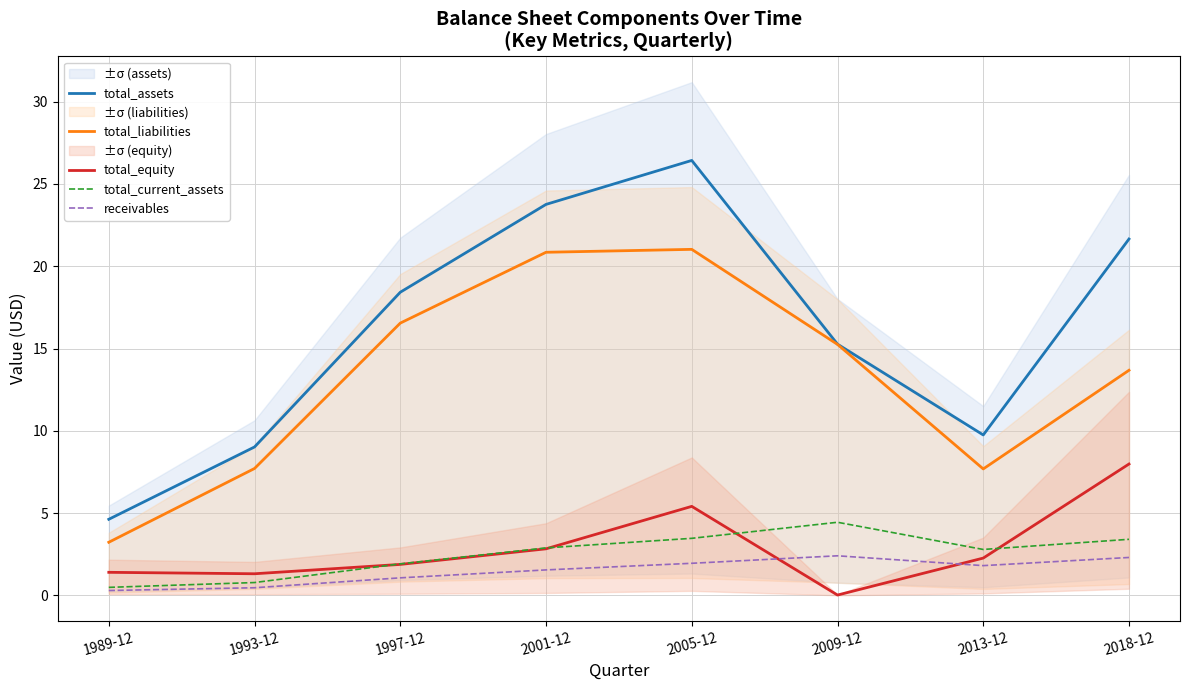

How many data points in total_current_assets are less than 2?

3